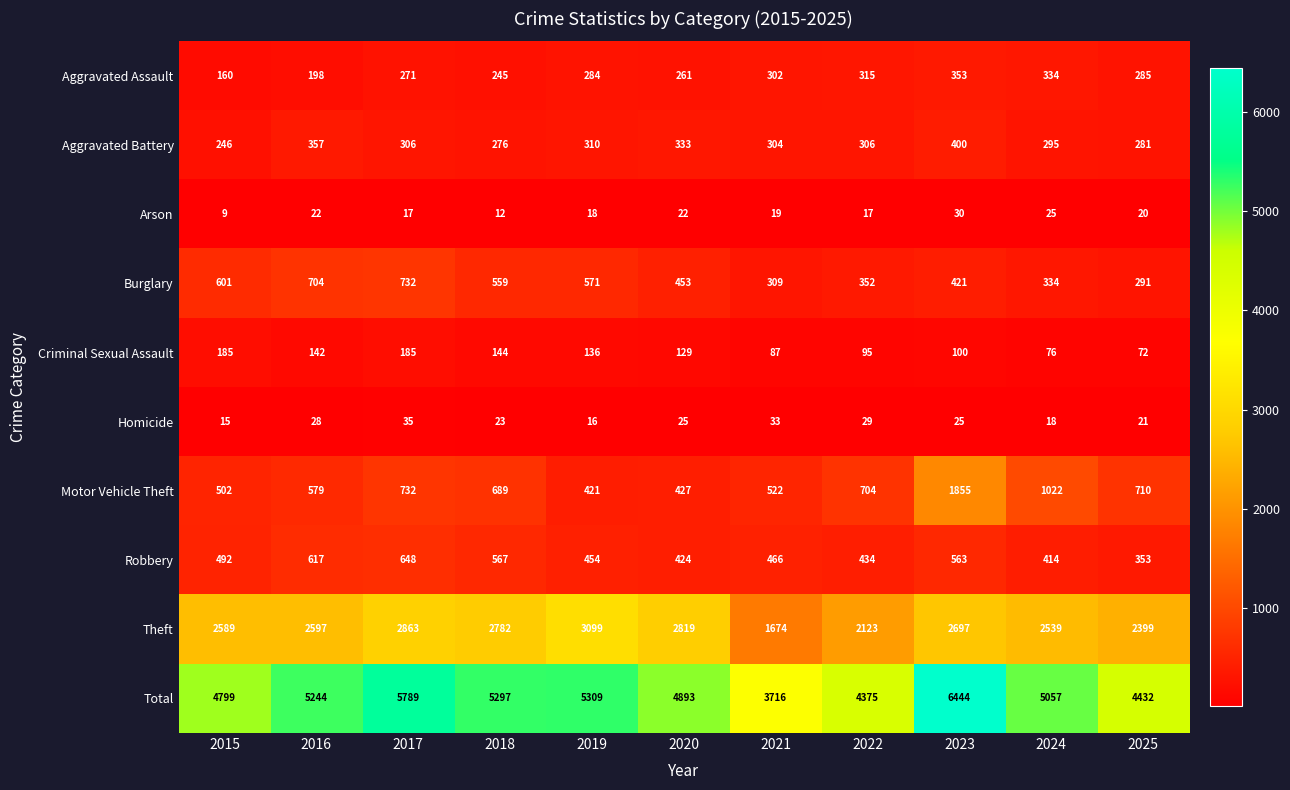

At how many categories does at least one series exceed 2759?

11